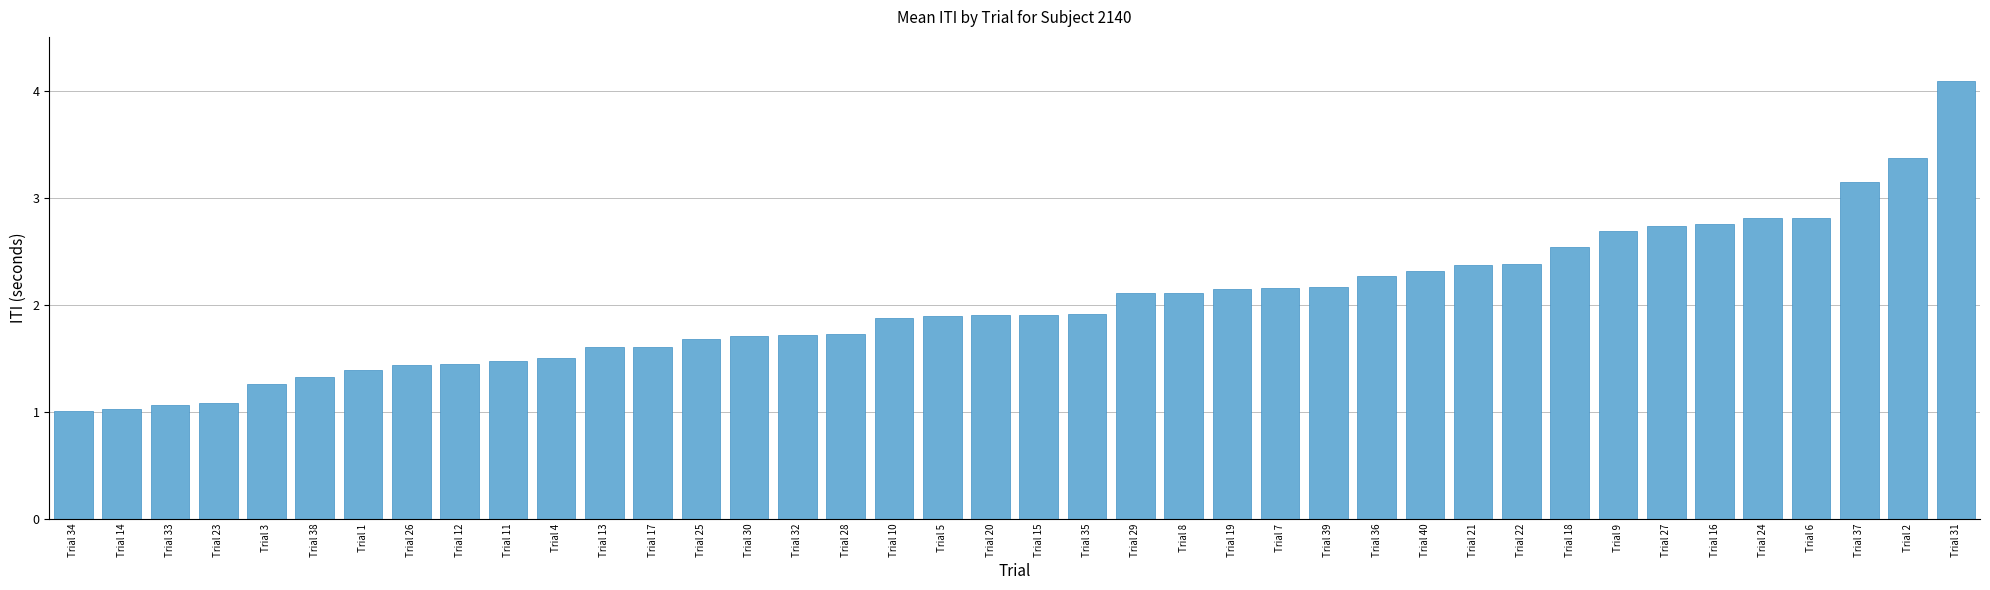

What is the sum of all values?

80.7